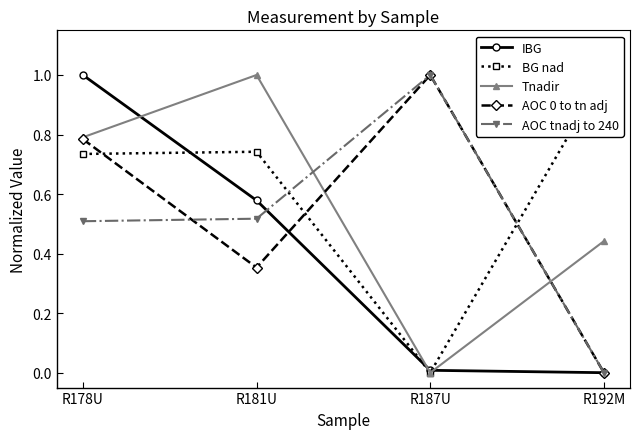

What is the average value of the AOC tnadj to 240 series?

0.5